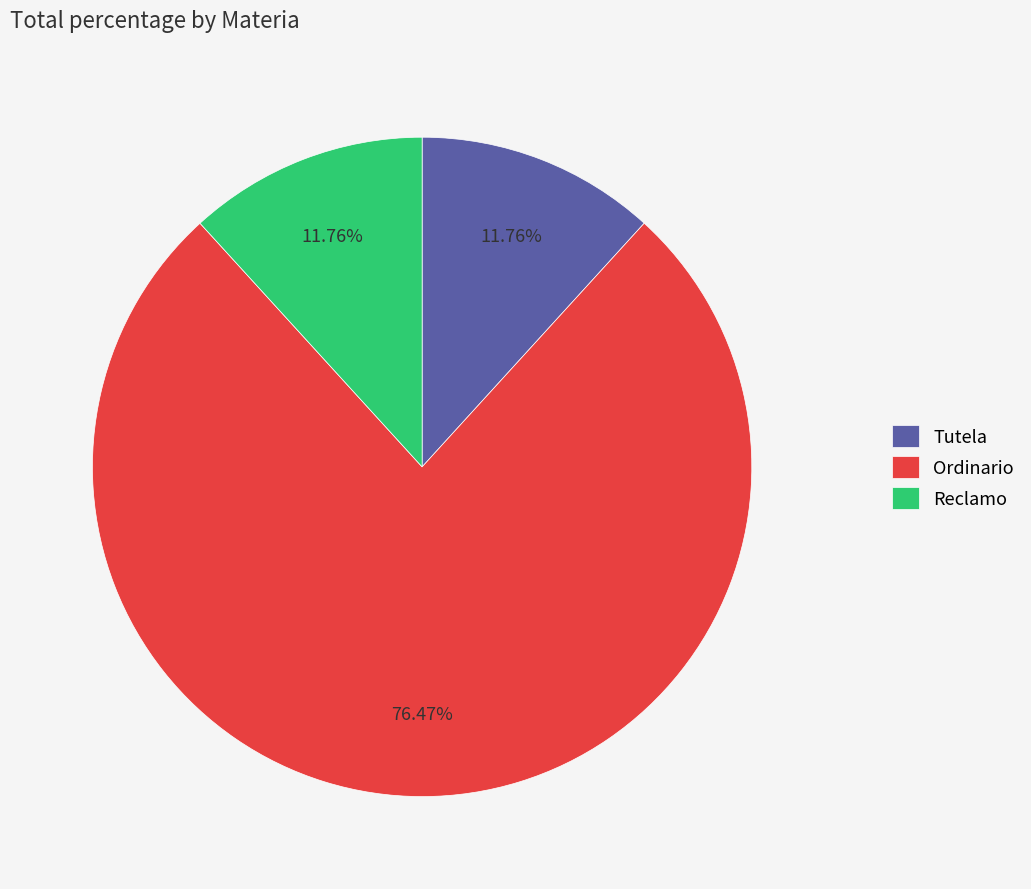

To the nearest percent, what is the difference between the Reclamo and Ordinario slice percentages?

65%